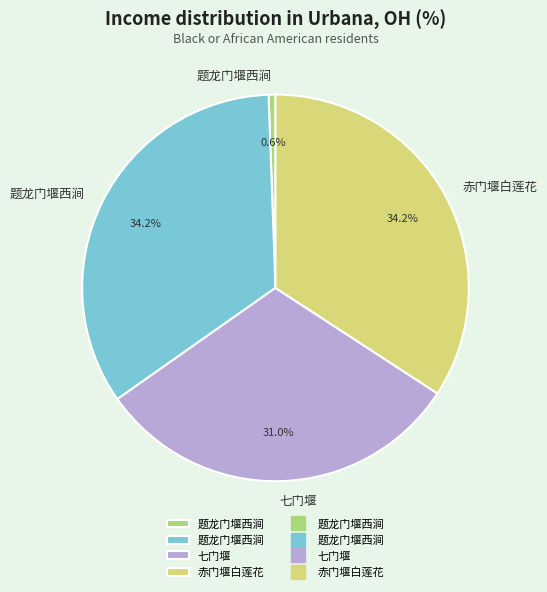

Is there any slice that represents more than half of the pie?

No